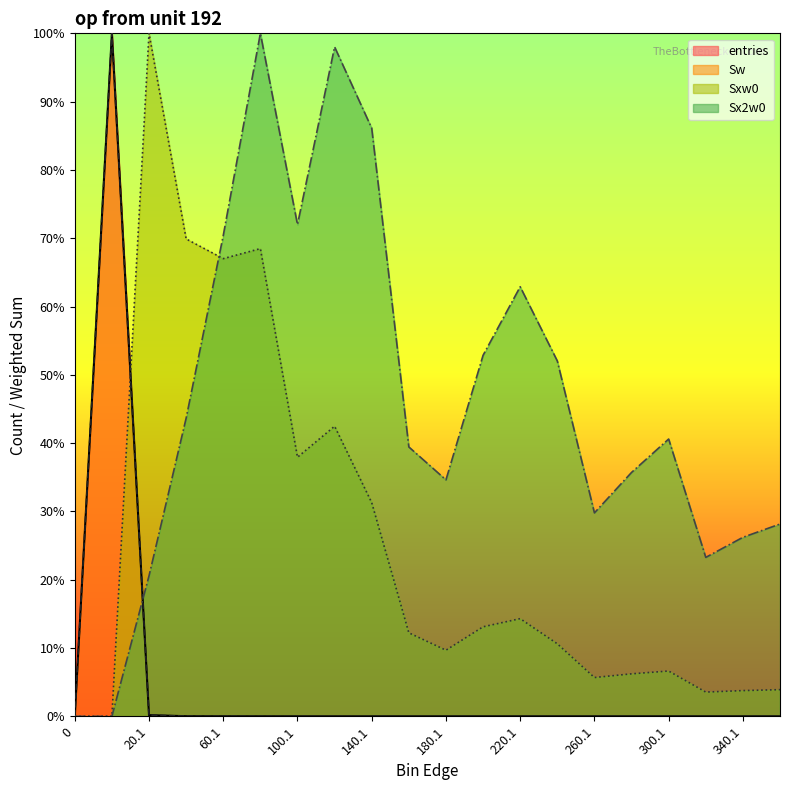

In entries, how many points are lower than both neighbors (excluding endpoints)?

1